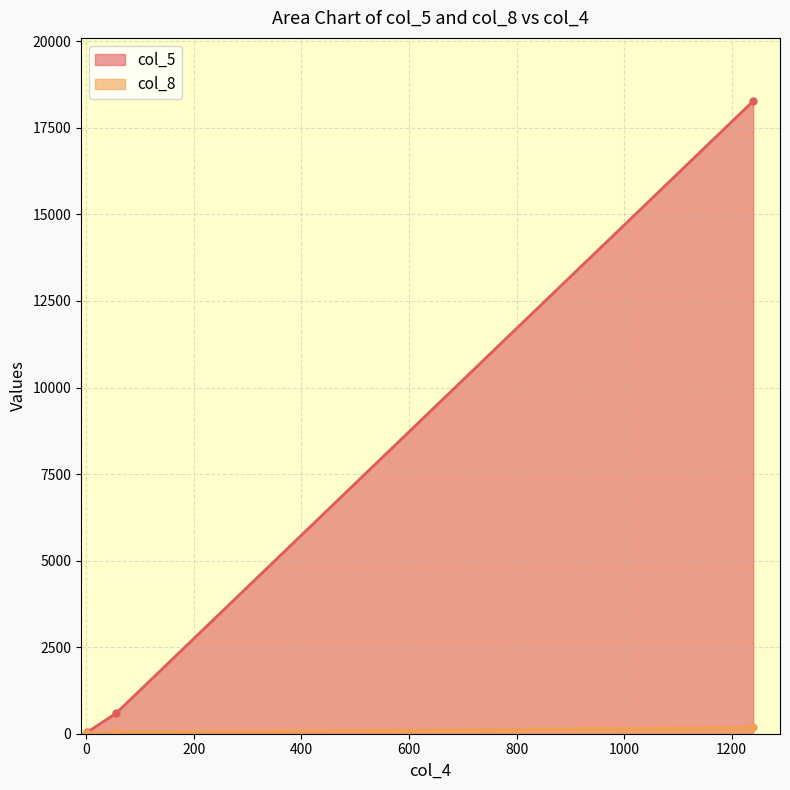

Which series has the widest spread of values?

col_5